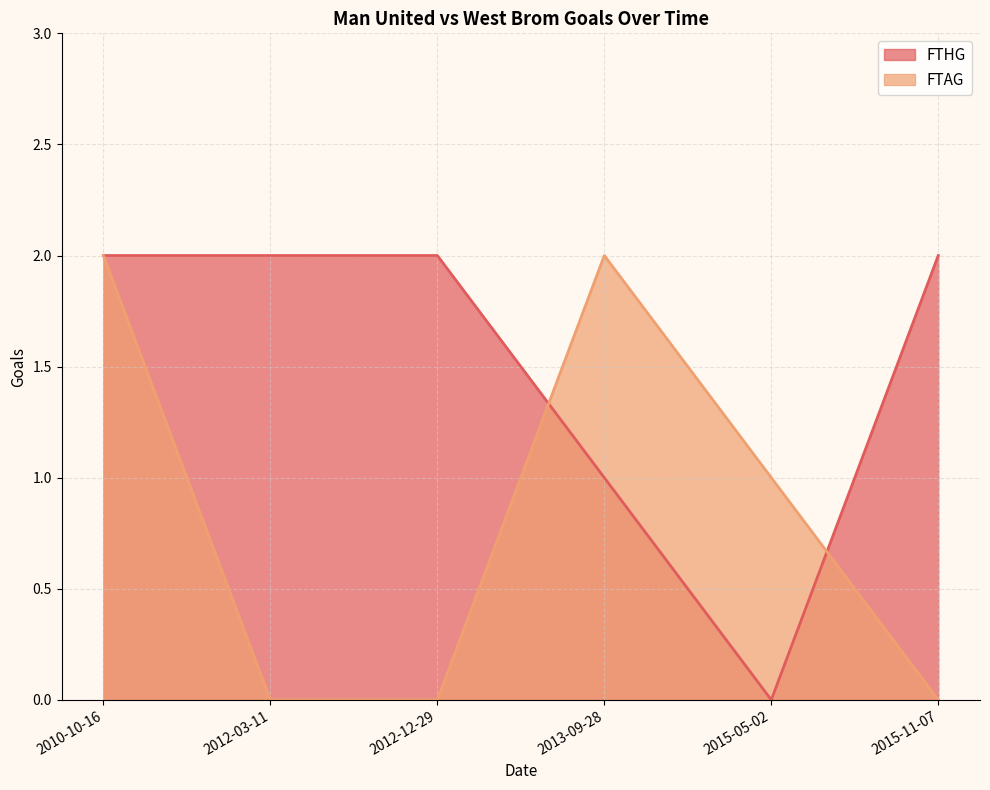

Where does the FTAG series first go above 1?

2010-10-16